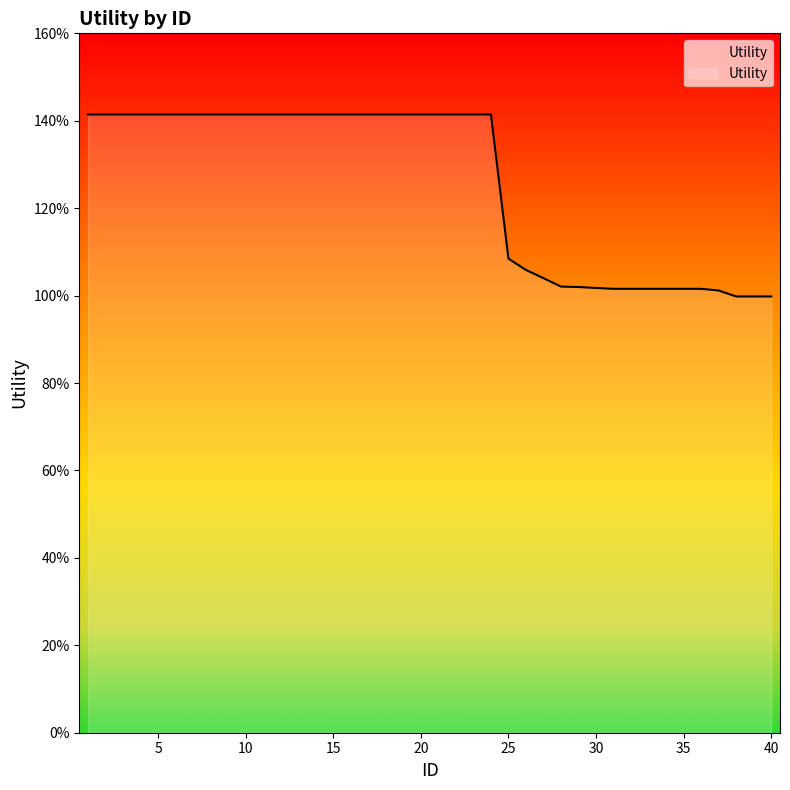

Rank the categories by value from lowest to highest.

38, 39, 40, 37, 31, 32, 33, 34, 35, 36, 30, 29, 28, 27, 26, 25, 1, 2, 3, 4, 5, 6, 7, 8, 9, 10, 11, 12, 13, 14, 15, 16, 17, 18, 19, 20, 21, 22, 23, 24